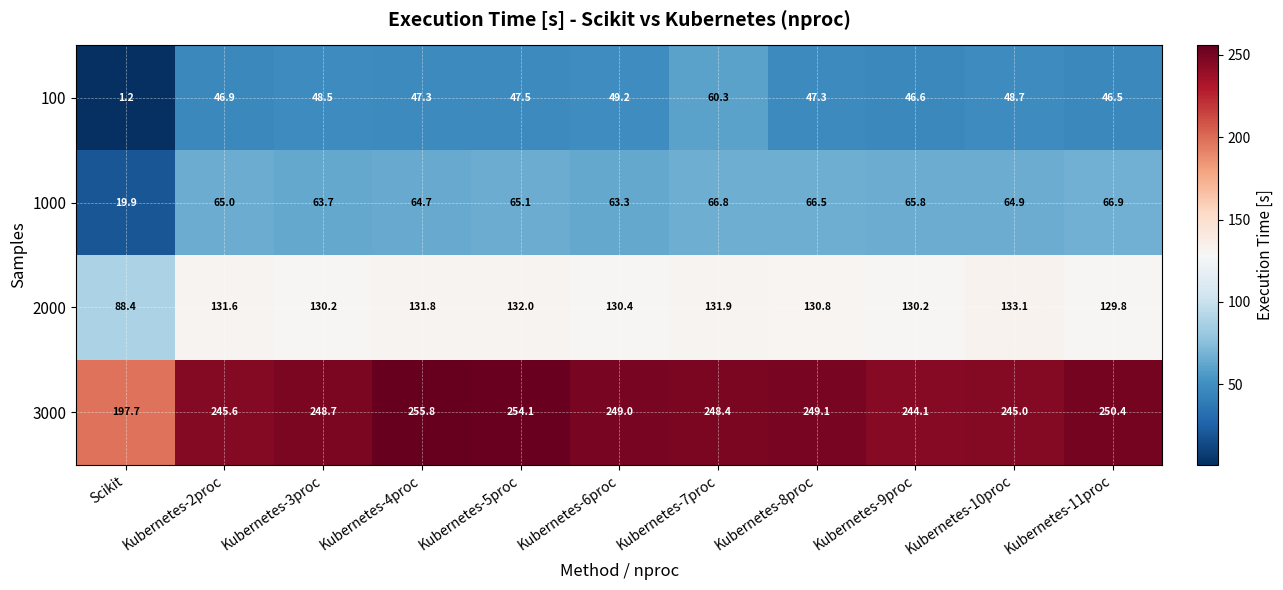

What is the maximum value shown in the chart?

255.8